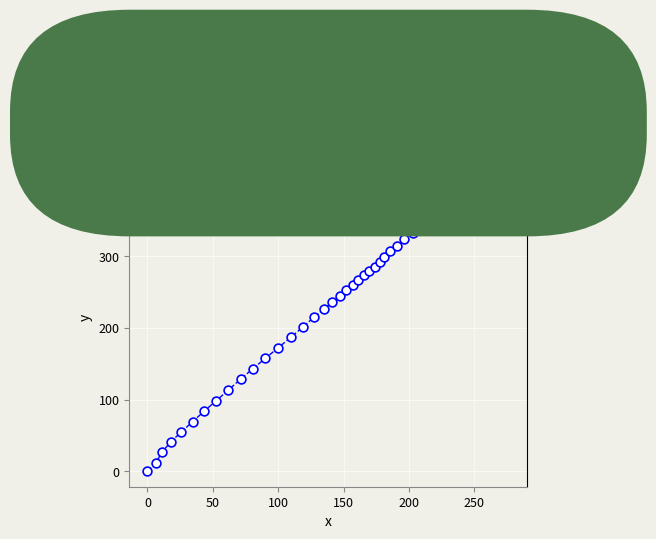

What is the range of Y values (max minus min)?

429.0